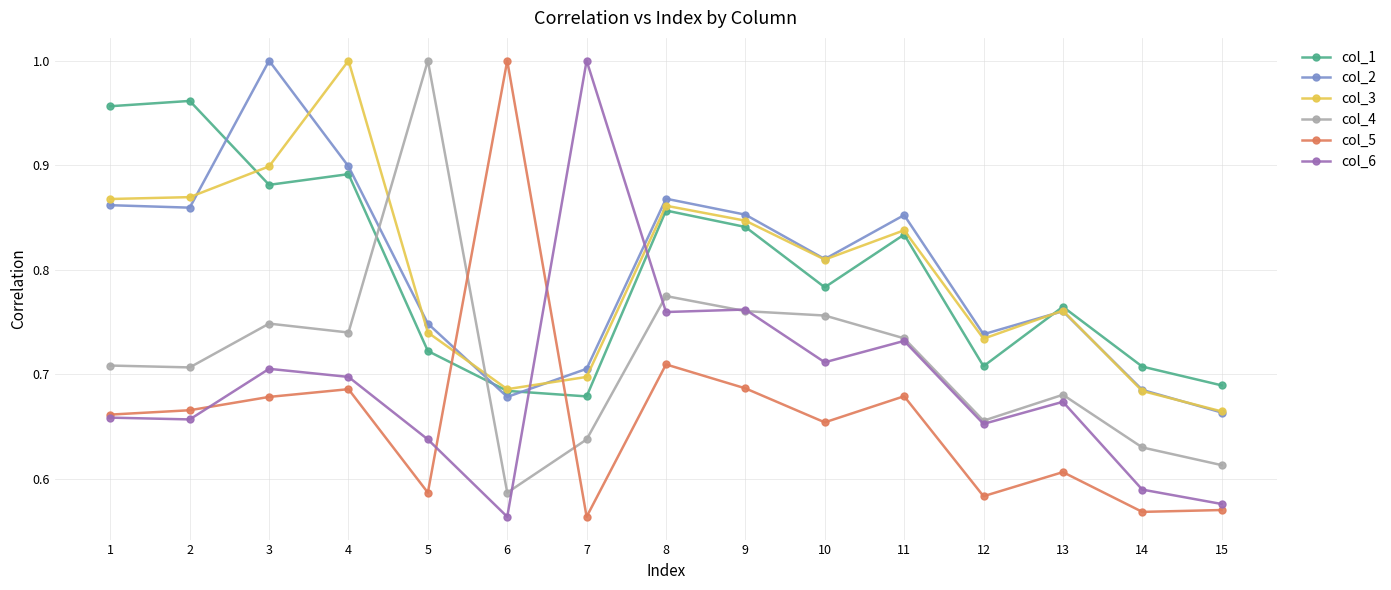

What is the sum of the col_3 values at 8 and 2?

1.7